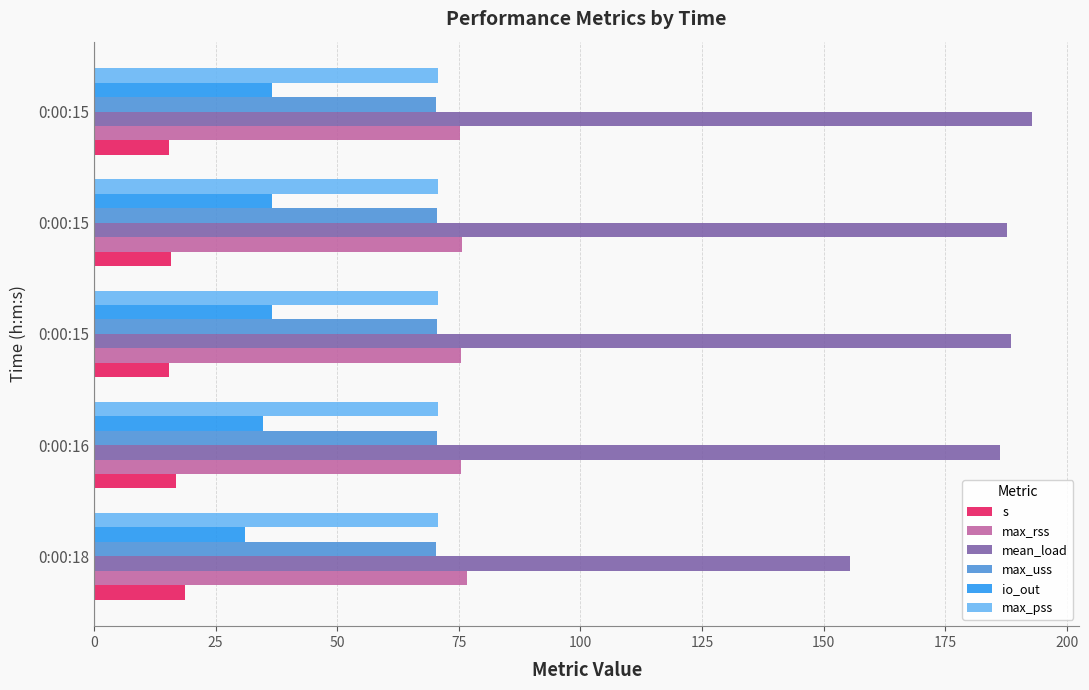

Reading left to right, extract all data points from this chart.

s: 18.6	16.9	15.5	15.9	15.5
max_rss: 76.7	75.4	75.4	75.6	75.3
mean_load: 155.5	186.4	188.6	187.8	192.9
max_uss: 70.4	70.4	70.4	70.4	70.4
io_out: 31.0	34.8	36.6	36.6	36.5
max_pss: 70.7	70.7	70.7	70.7	70.7